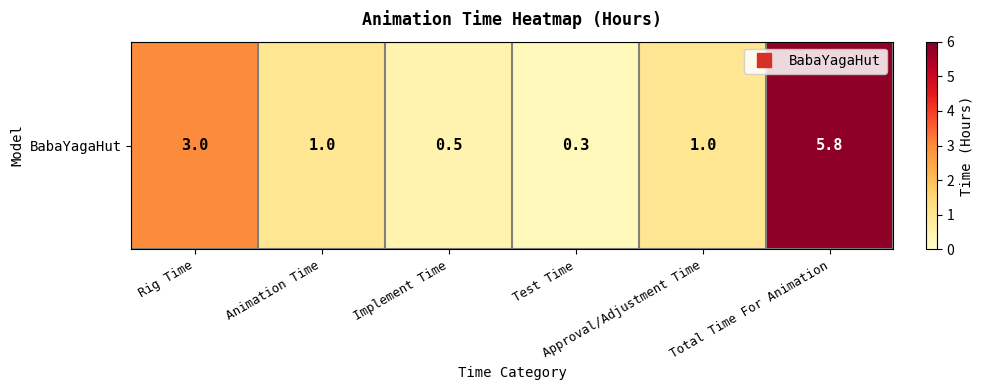

What is the difference between the second highest and second lowest values?

2.5